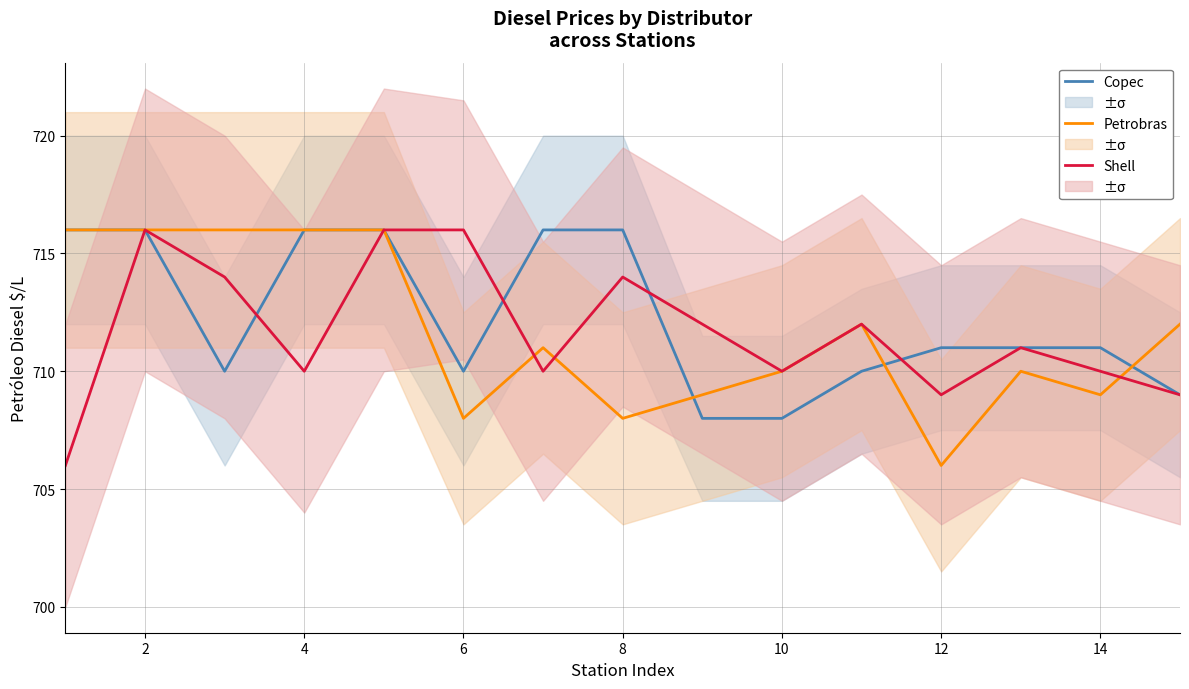

How many times do Copec and Shell cross each other?

4